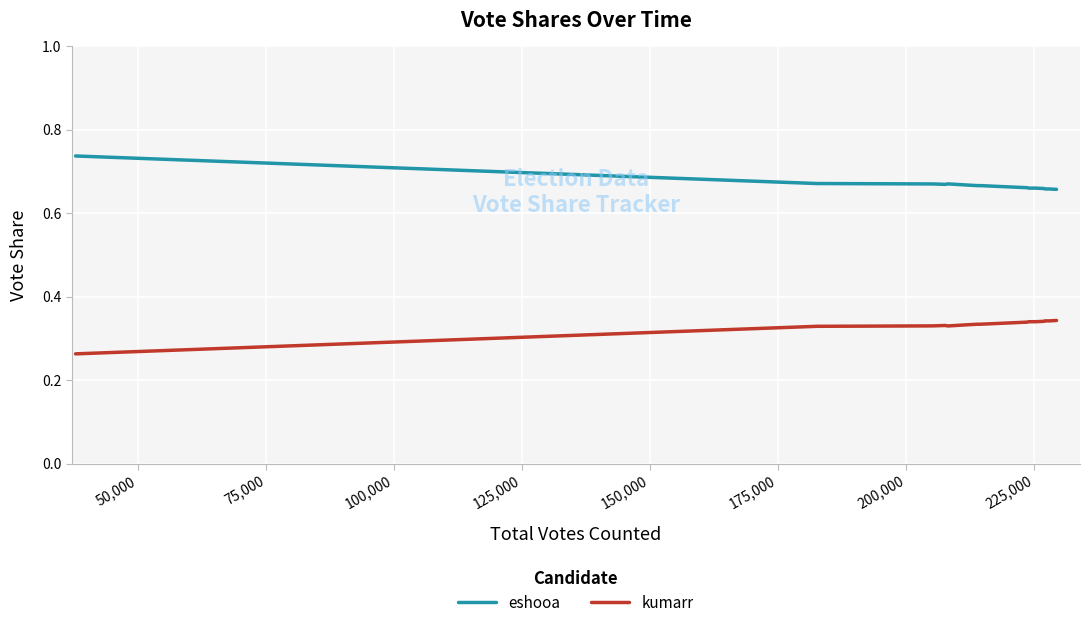

Count the number of data series in this chart.

2